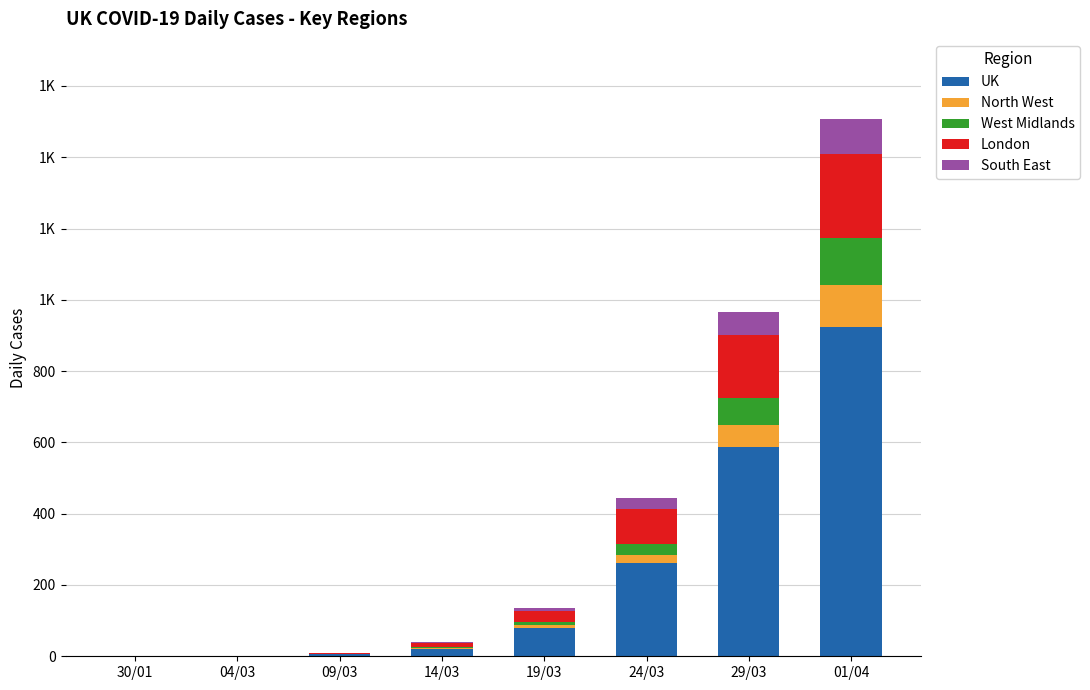

What are all the series names shown in the legend?

UK, North West, West Midlands, London, South East